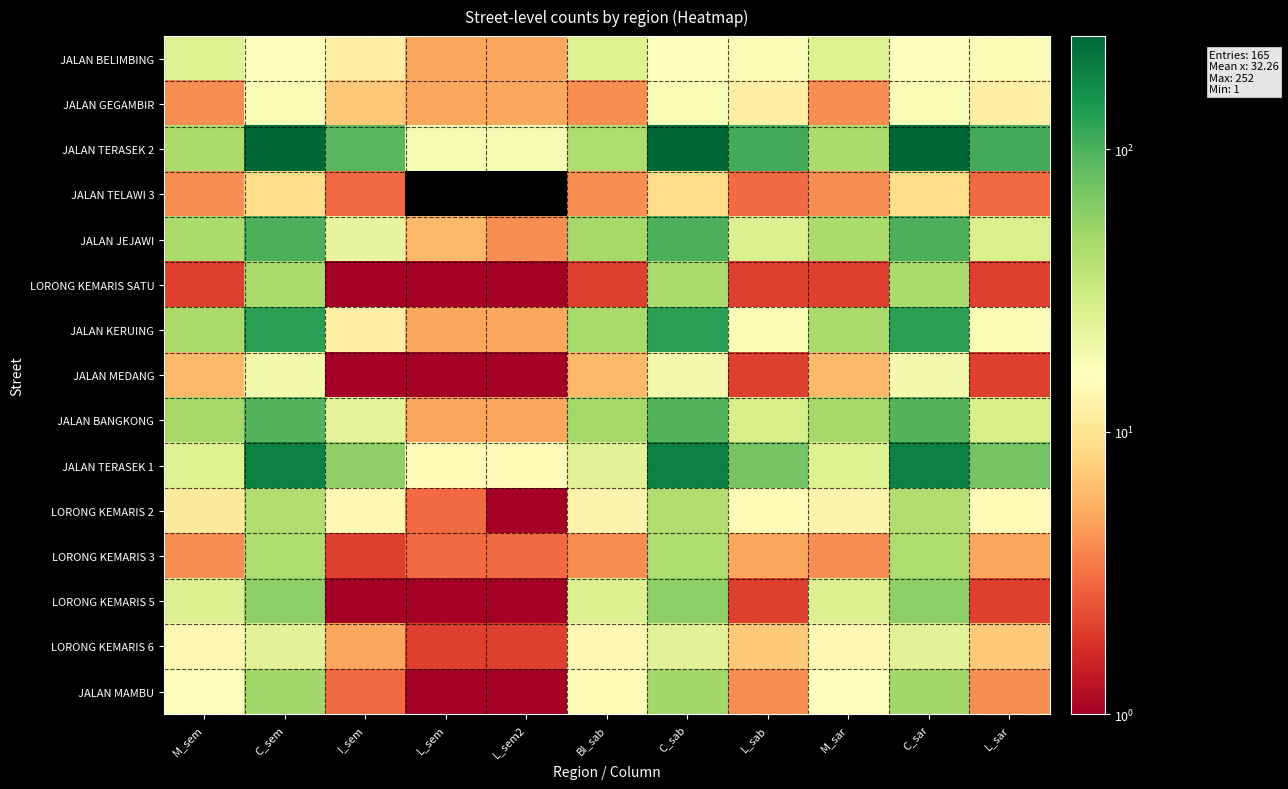

Between C_sem and L_sab, which is larger?

L_sab